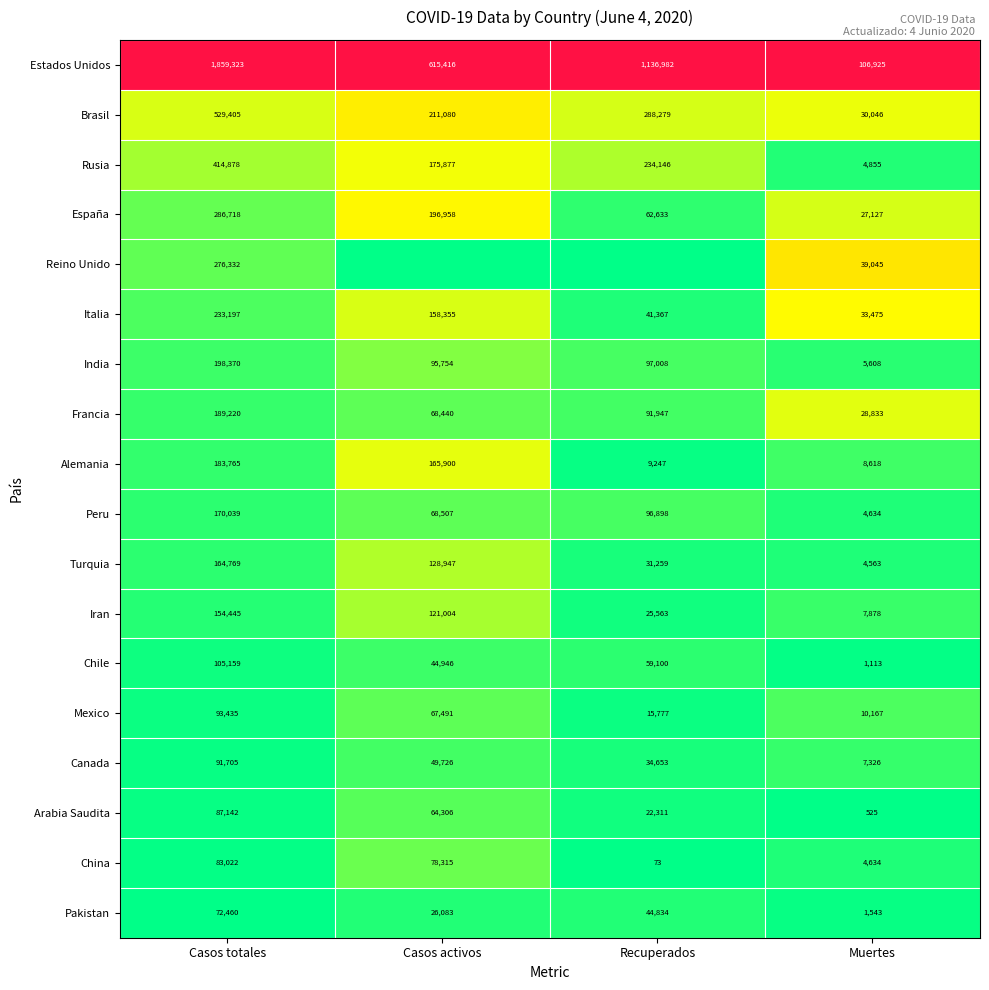

True or false: Arabia Saudita has a value of -0.1 at Muertes.

False